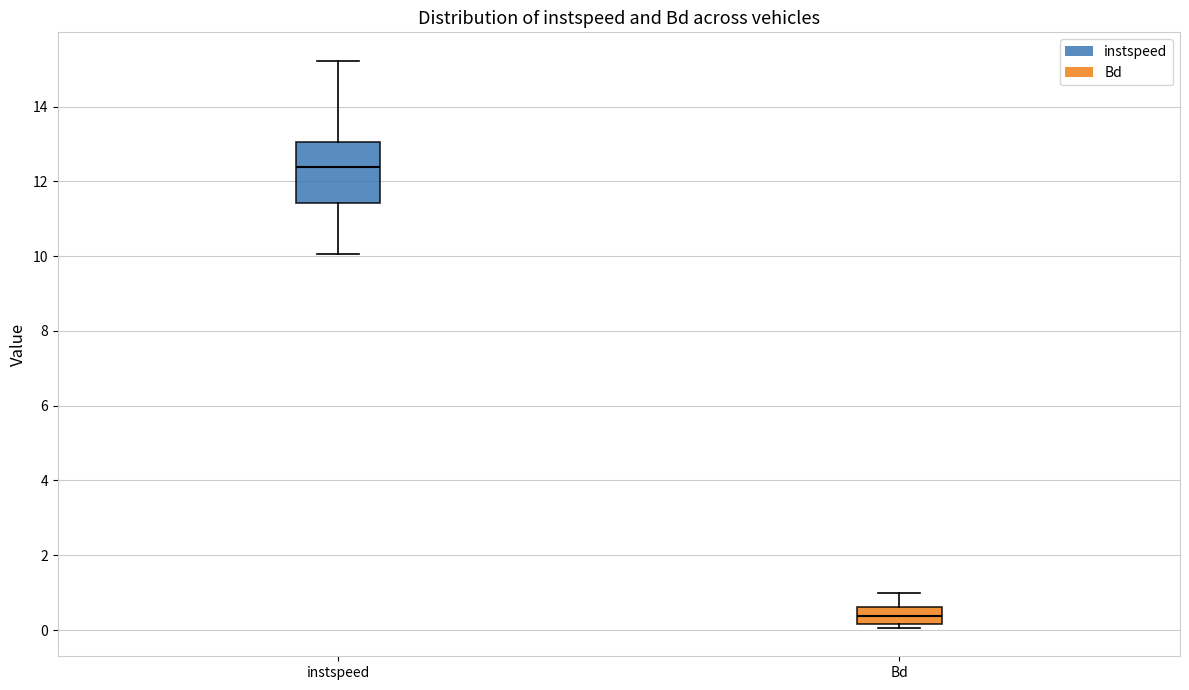

Reading left to right, transcribe this box plot: for each box, give where its median line is, the range the box spans, and where its two whiskers end, as read against the y-axis. The values are not printed on the chart, so give them approximately, as read against the axis.

instspeed: median 12.4, box 11.4 to 13.0, whiskers 10.0 to 15.2
Bd: median 0.4, box 0.2 to 0.6, whiskers 0.0 to 1.0